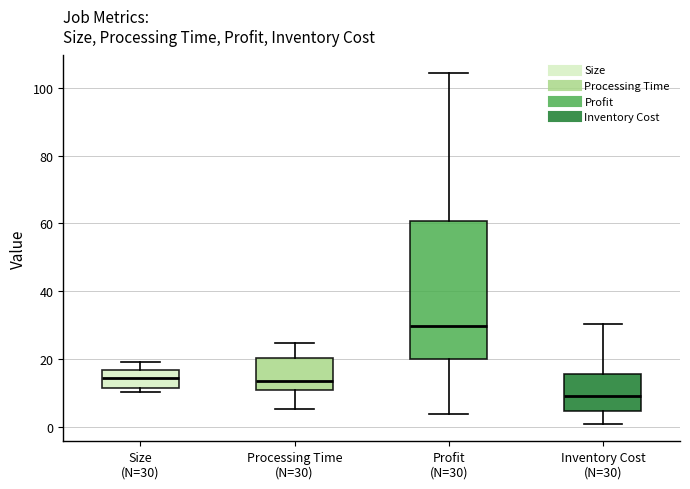

Which box is the tallest, from its lower edge to its upper edge?

Profit (N=30)